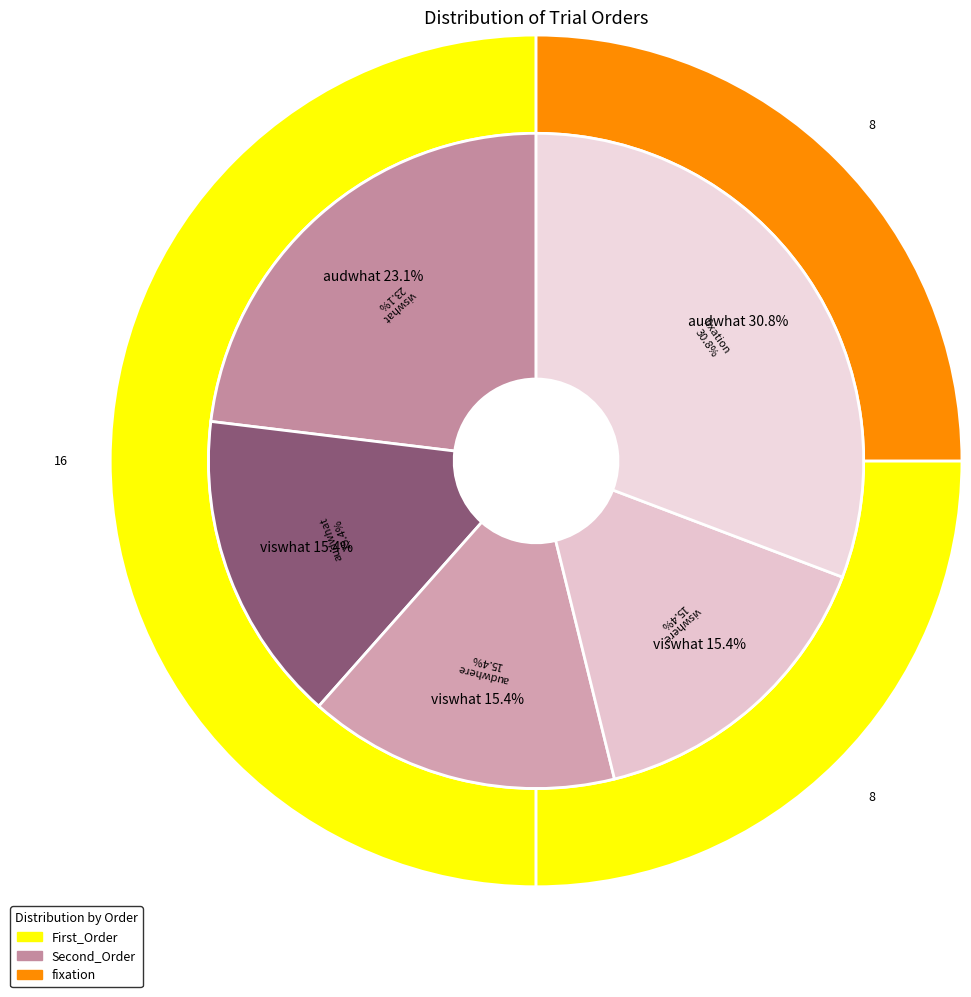

What percentage is the First_Order slice, to the nearest percent?

50%